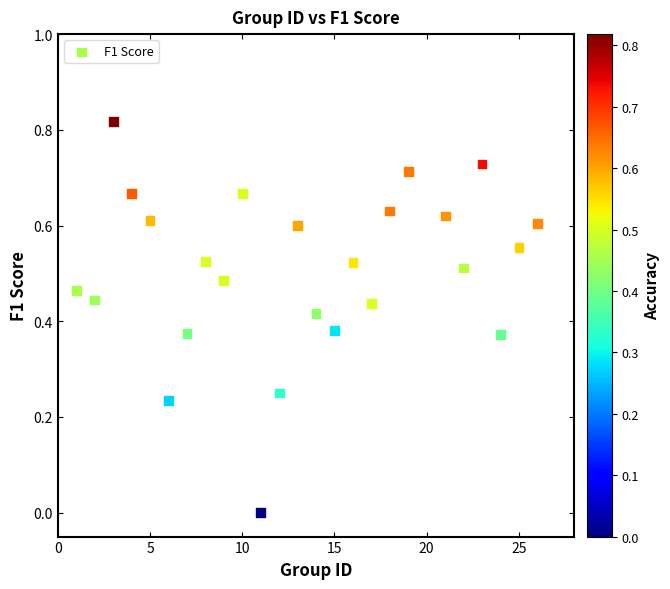

What is the range of X values (max minus min)?

25.0